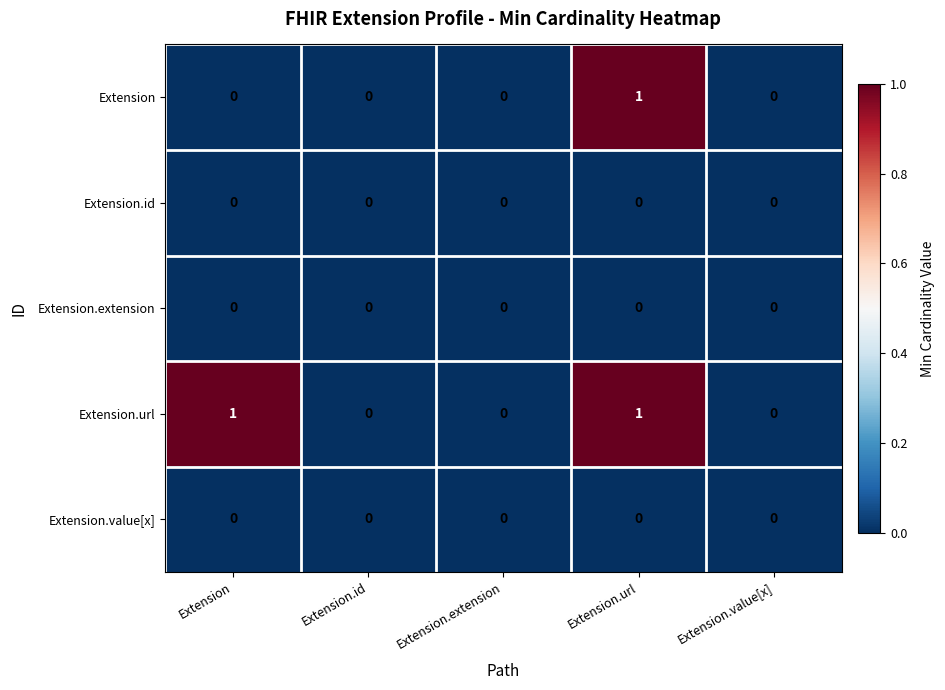

Reading left to right, what are all the values shown in this chart?

Extension: 0	0	0	1	0
Extension.id: 0	0	0	0	0
Extension.extension: 0	0	0	0	0
Extension.url: 1	0	0	1	0
Extension.value[x]: 0	0	0	0	0